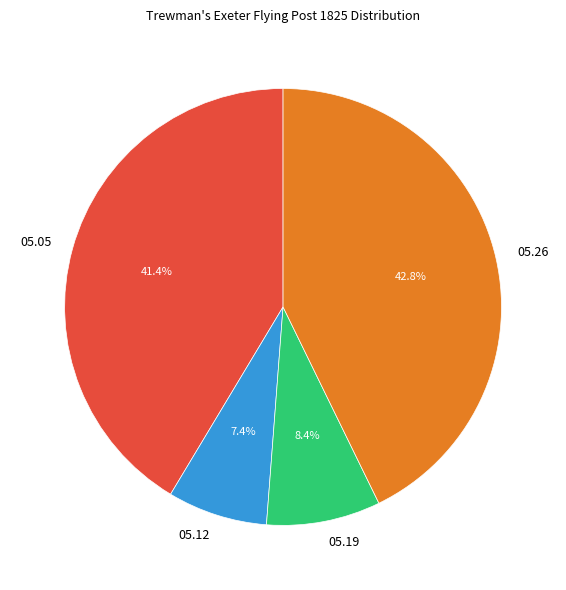

To the nearest percent, what is the average slice percentage?

25%